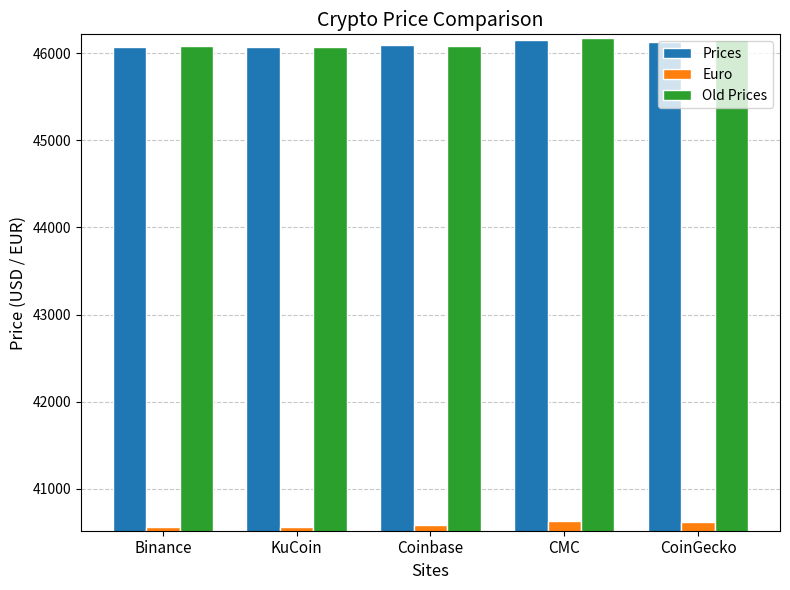

Are the bars grouped side by side (vs. stacked)?

Yes